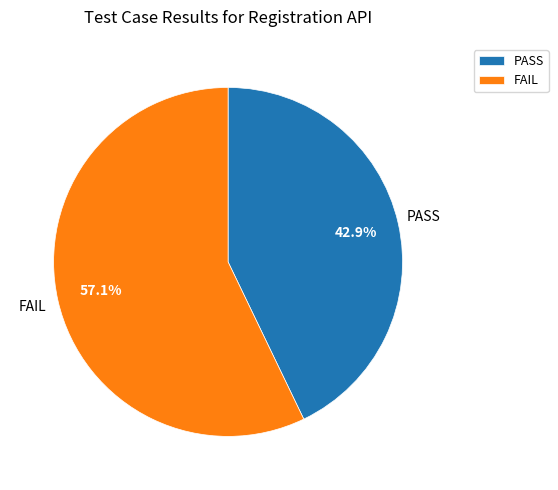

What portion of the pie excludes PASS?

57.1%